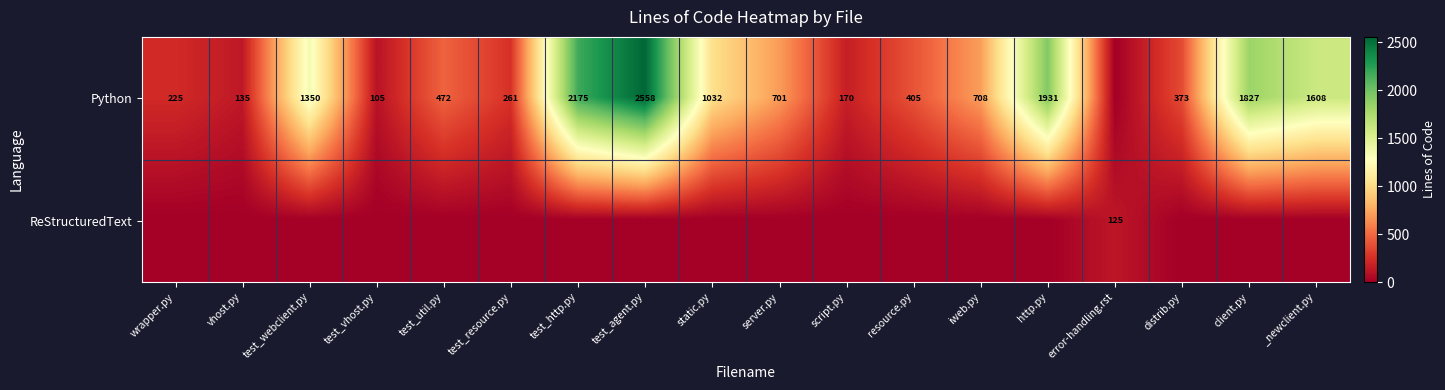

How many distinct data groups are displayed?

2